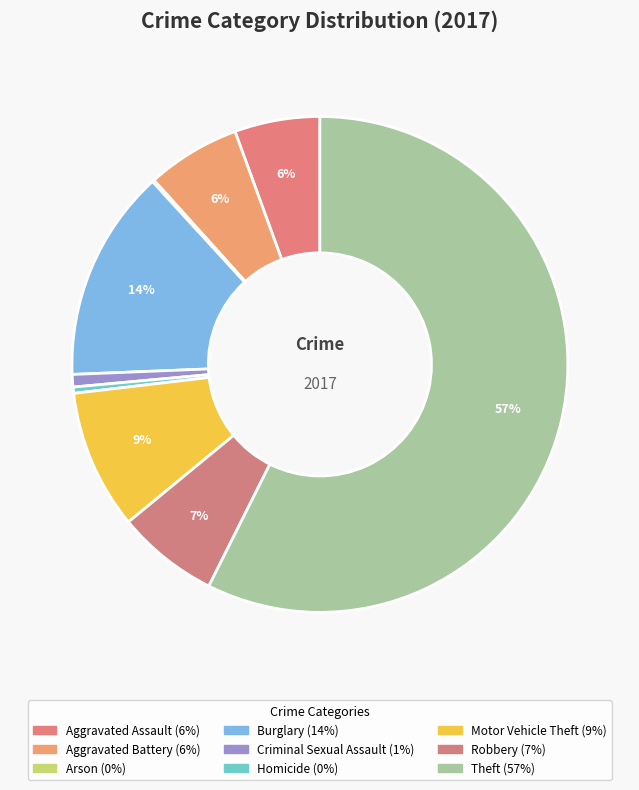

Rank the categories by value from lowest to highest.

Arson, Homicide, Criminal Sexual Assault, Aggravated Assault, Aggravated Battery, Robbery, Motor Vehicle Theft, Burglary, Theft